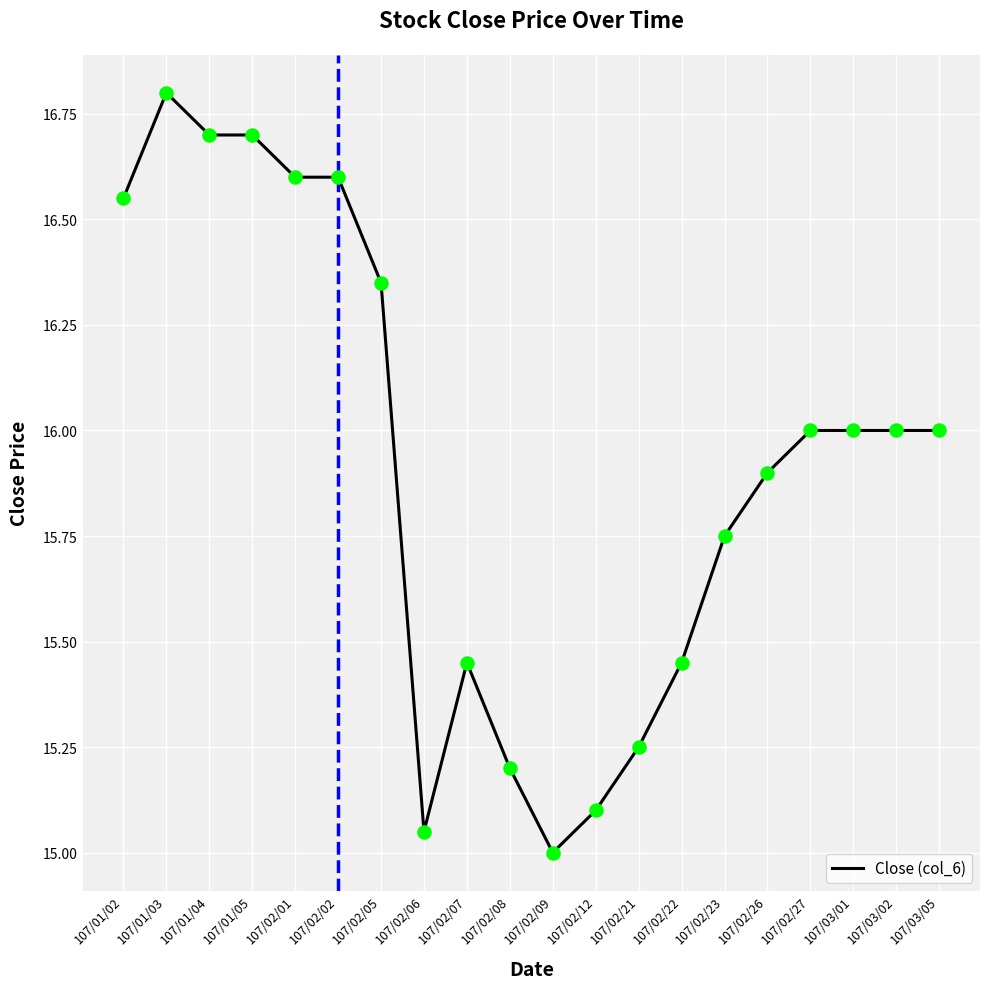

What is the ratio of the value at 107/02/01 to the value at 107/02/27?

1.0